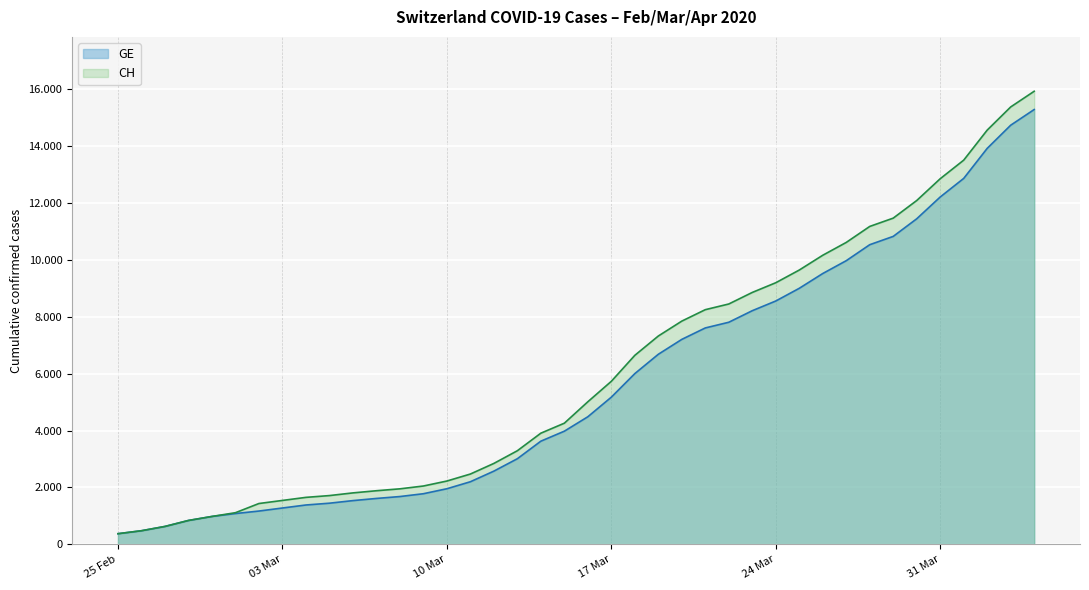

True or false: CH and GE intersect in this chart.

False